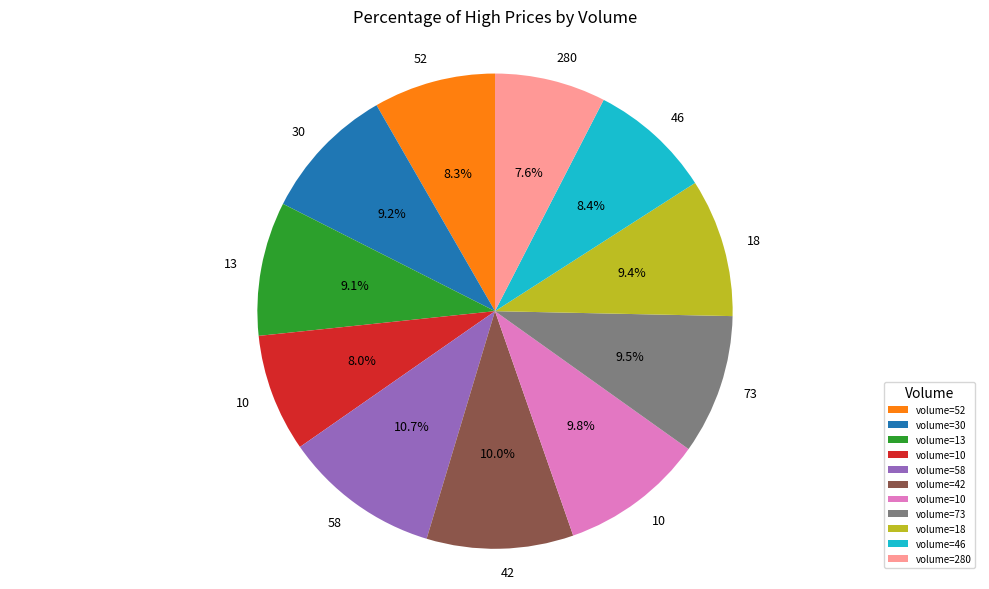

Does any single category account for the majority?

No